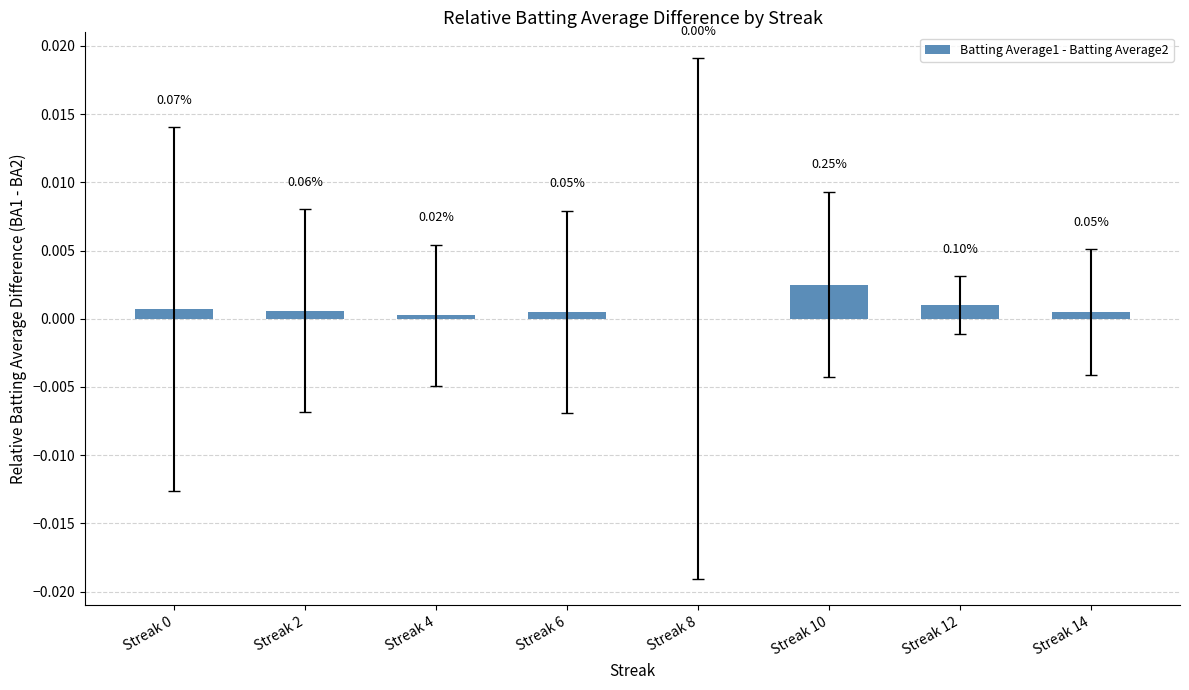

List the labels in order of value, smallest first.

Streak 8, Streak 4, Streak 6, Streak 14, Streak 2, Streak 0, Streak 12, Streak 10